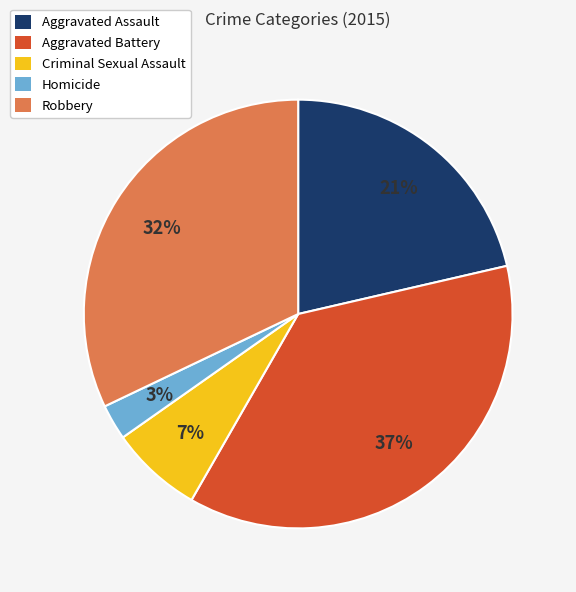

Does any single category account for the majority?

No